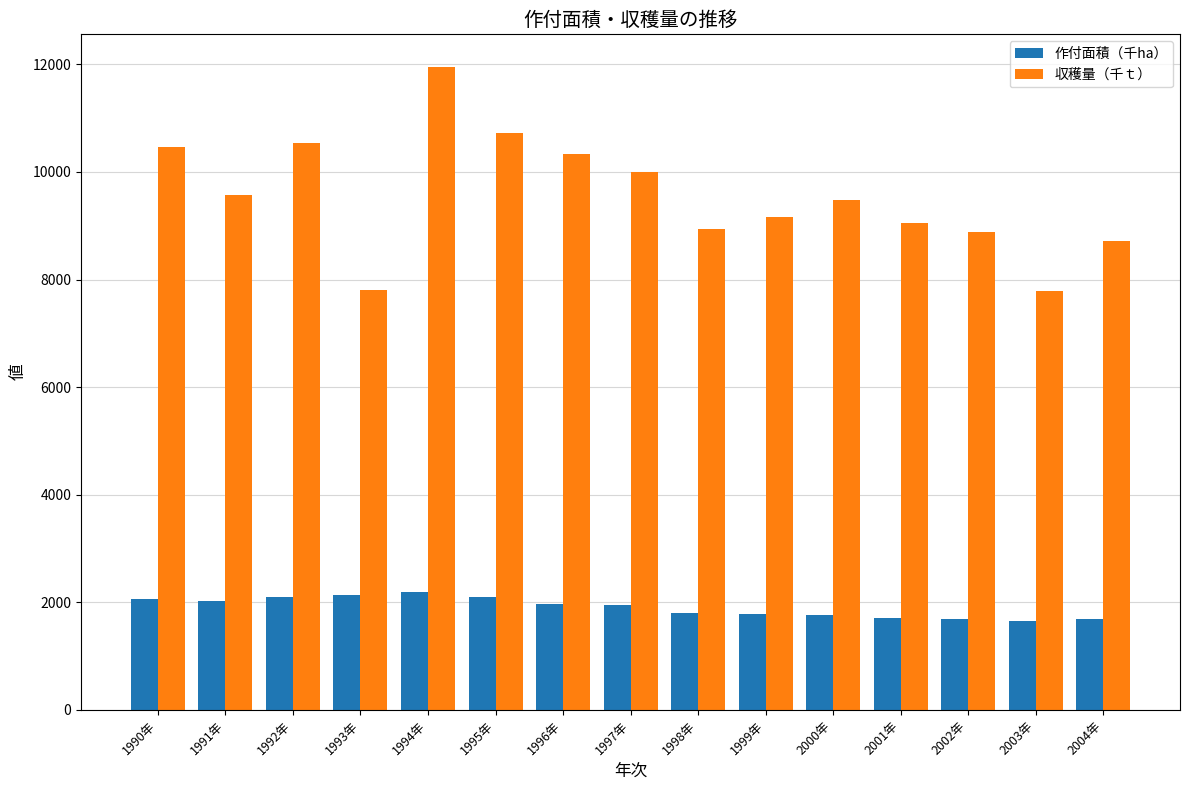

What are all the series names shown in the legend?

作付面積（千ha）, 収穫量（千ｔ）